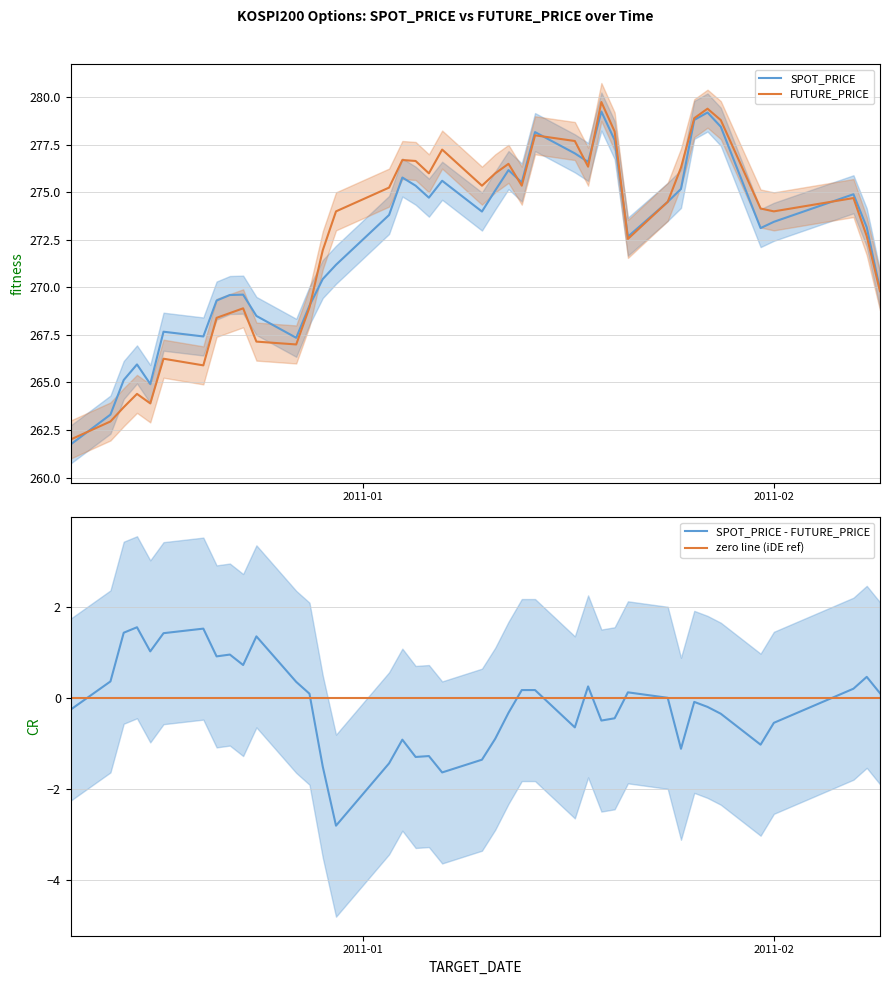

At which category does the chart reach its minimum across all series?

2010-12-10